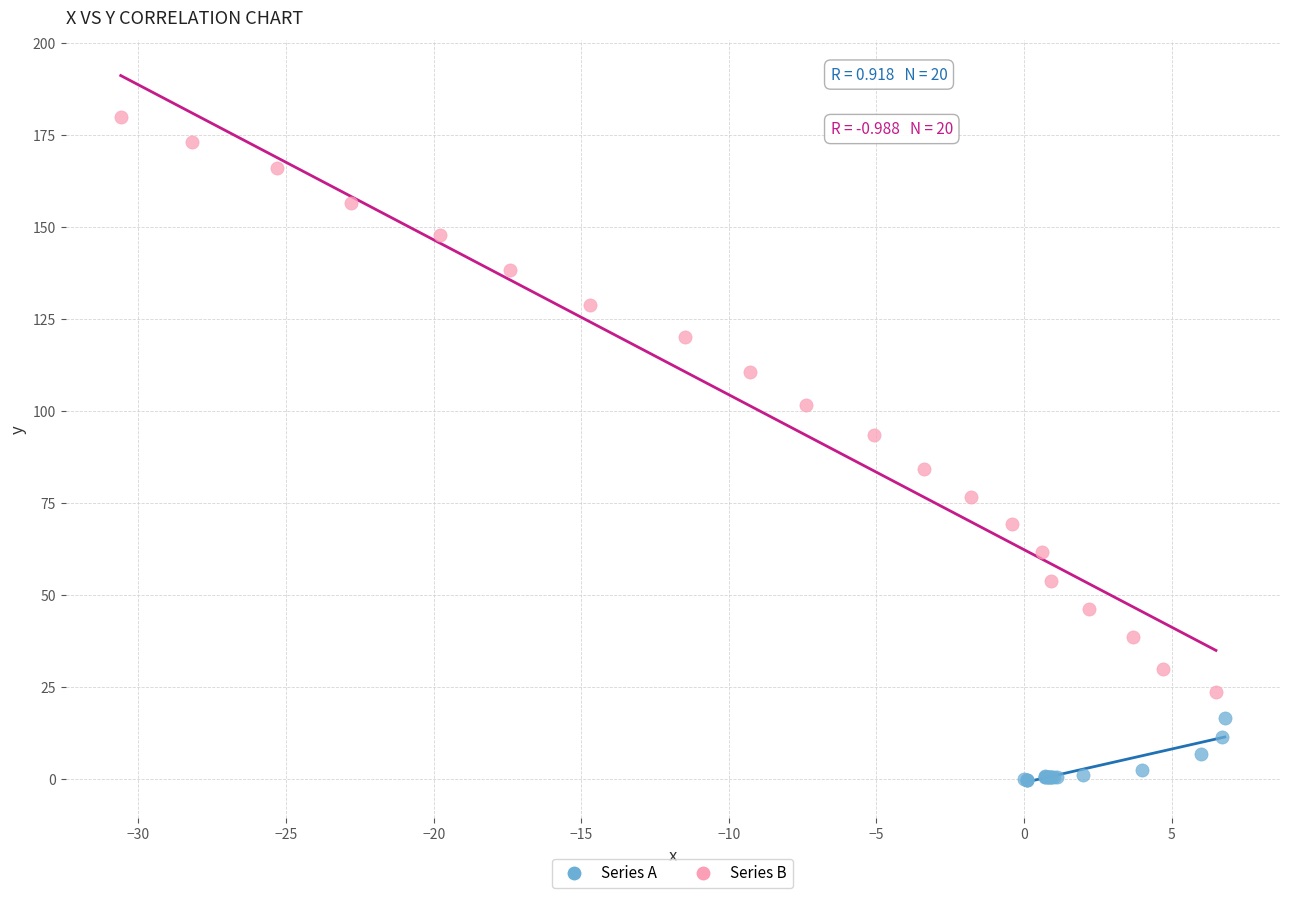

What are all the series names shown in the legend?

Series A, Series B